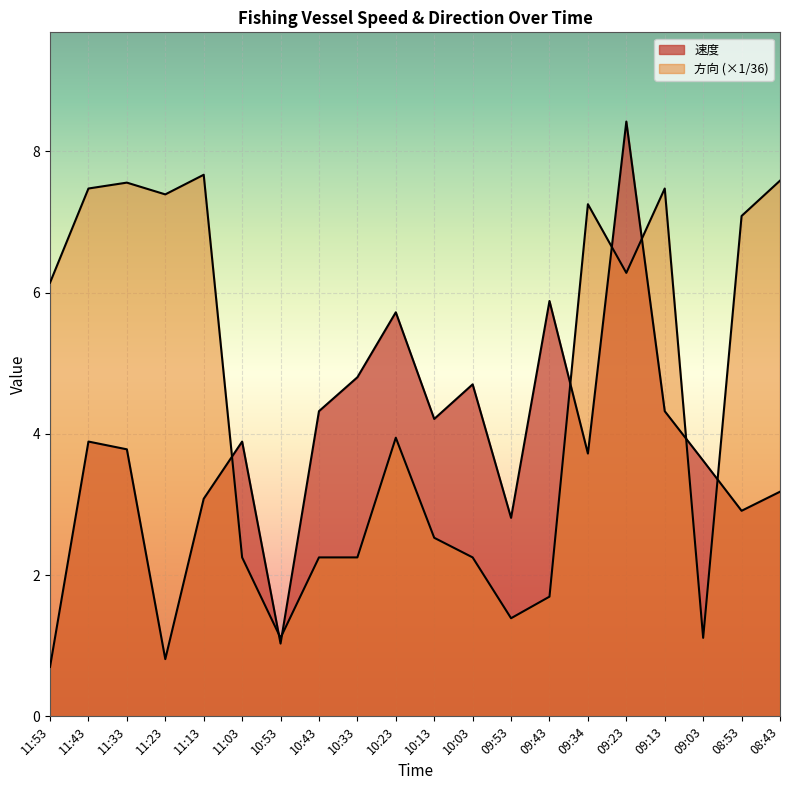

Where is the first local maximum for 方向?

11:33